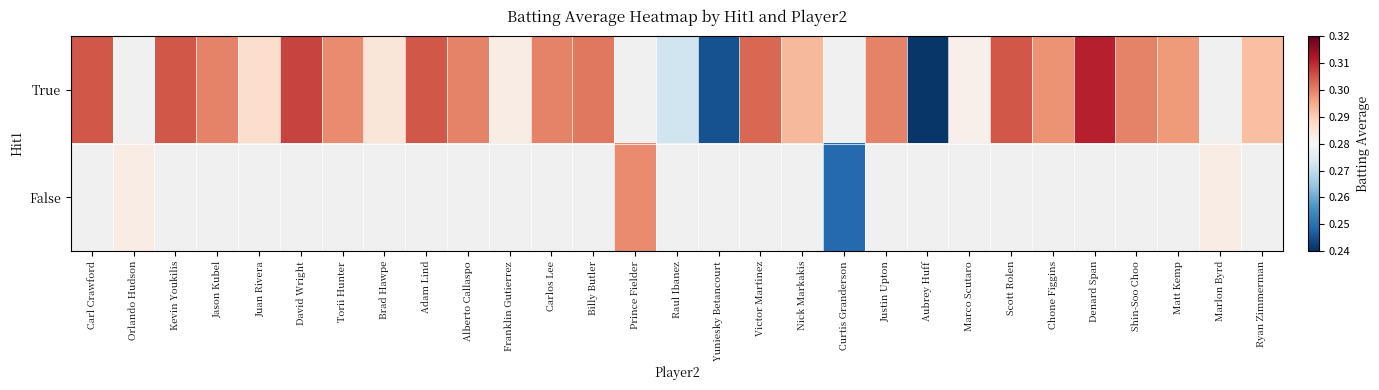

Is the value of False at Carlos Lee greater than the value of True at Shin-Soo Choo?

No